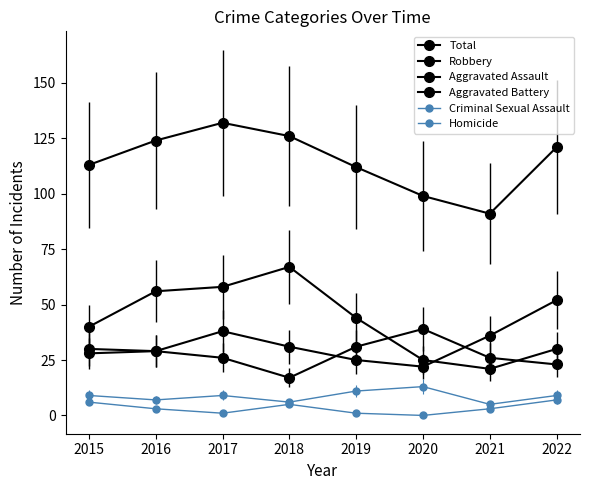

What value does the Homicide series have at 2021?

3